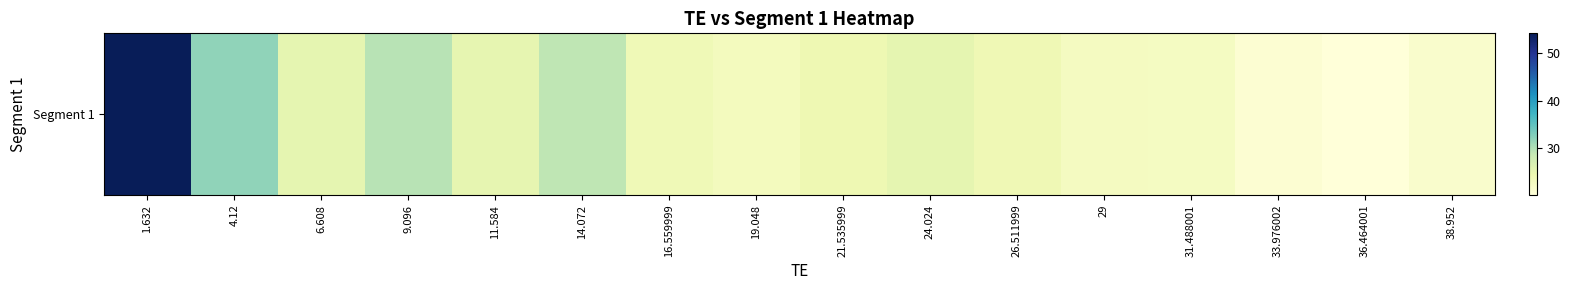

What is the smallest value displayed?

20.2